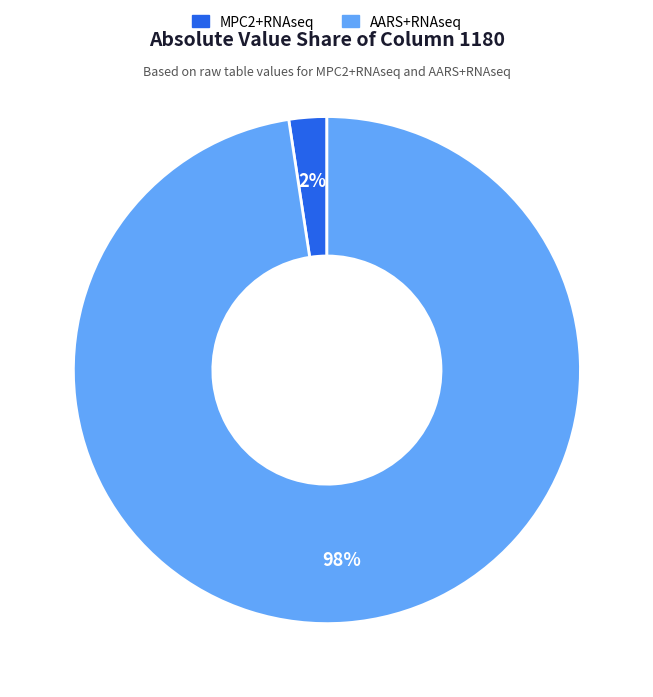

Does AARS+RNAseq account for over 50% of the chart?

Yes